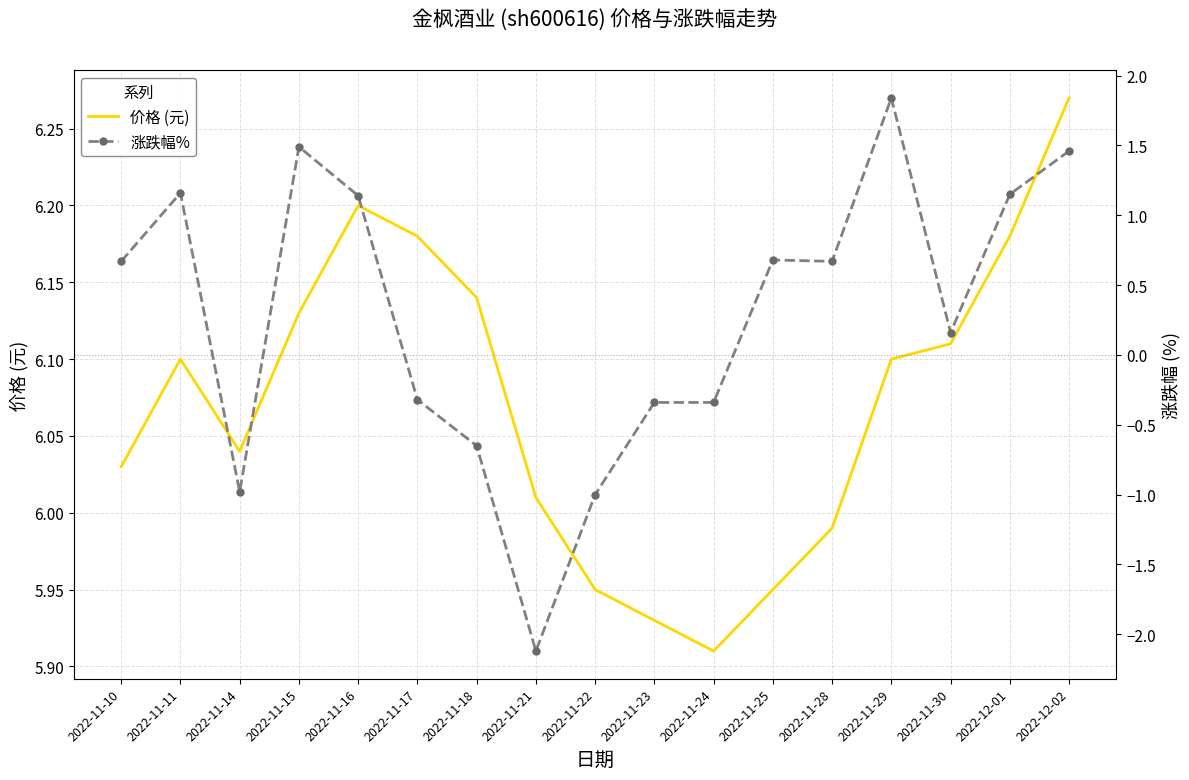

How many data points does each series have?

17